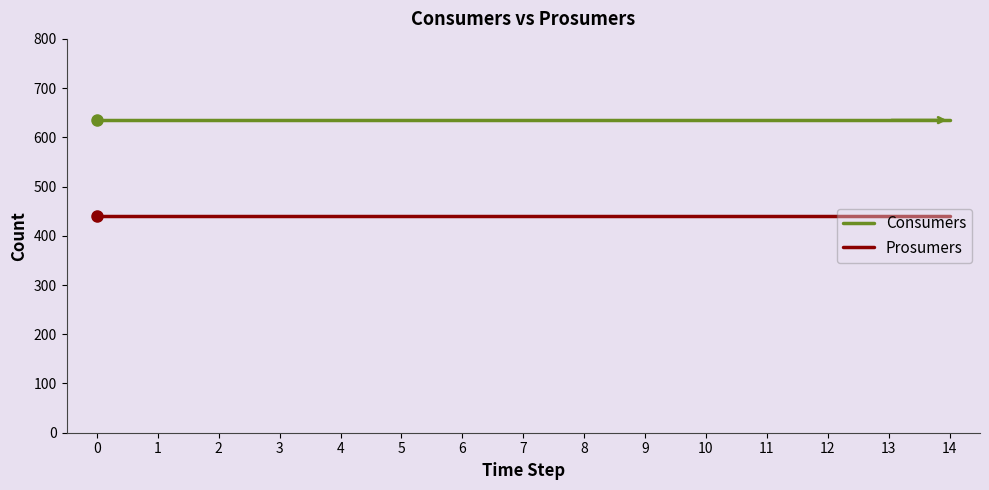

List the series in order of their peak value, highest first.

Consumers, Prosumers